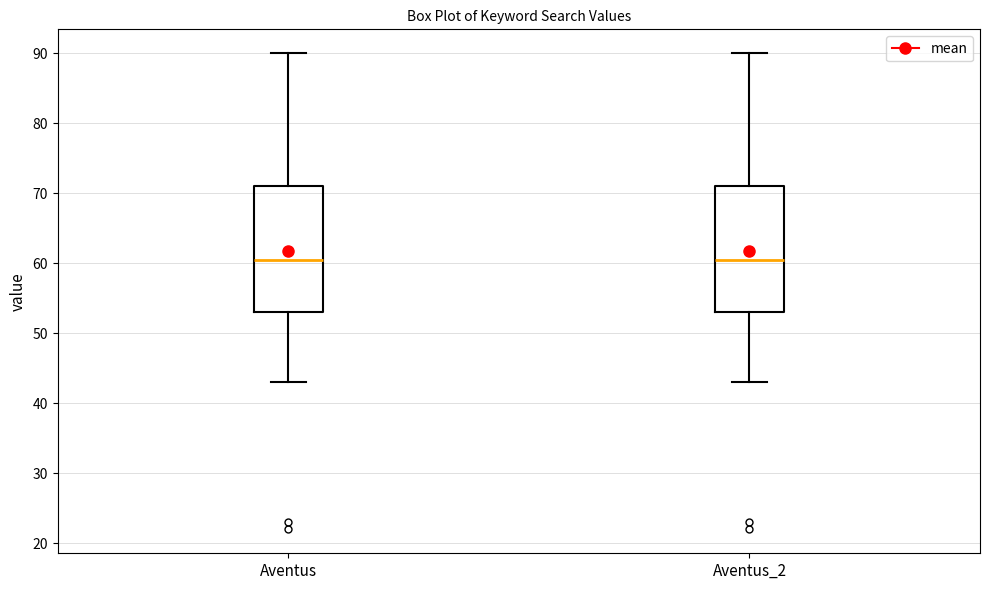

Reading left to right, read every box against the y-axis: the position of its median line, the range the box covers, and the ends of its whiskers. The values are not printed on the chart, so give them approximately, as read against the axis.

Aventus: median 61, box 53 to 71, whiskers 43 to 90
Aventus_2: median 61, box 53 to 71, whiskers 43 to 90